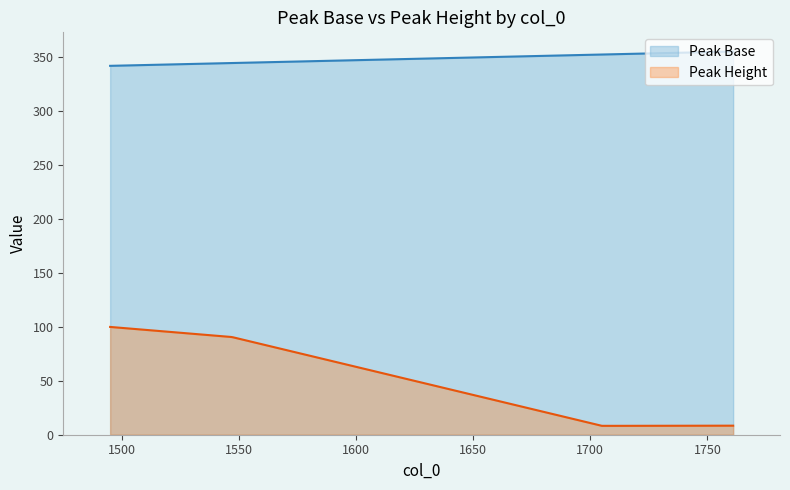

At which label does Peak Base reach its peak?

1761